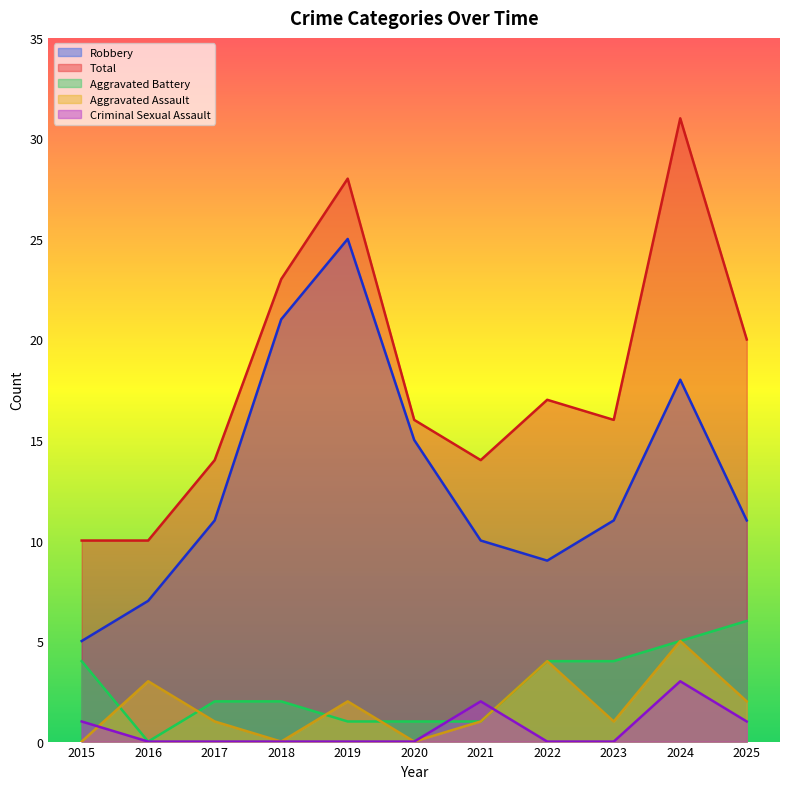

In Criminal Sexual Assault, how many points are higher than both neighbors (excluding endpoints)?

2